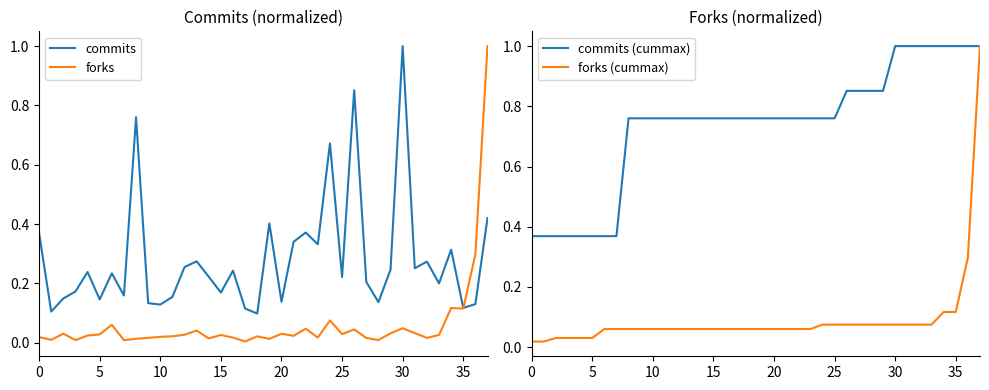

What is the total value across all series at 18?

0.9